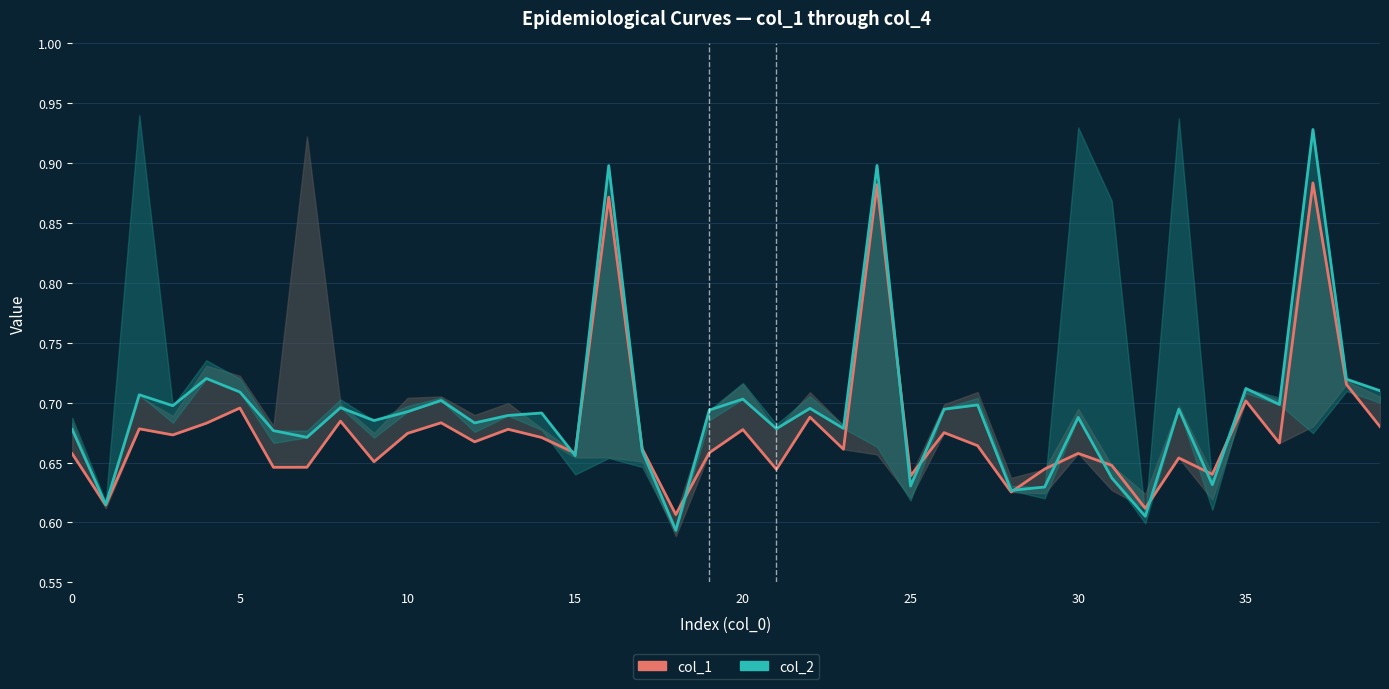

What is the maximum value shown in the chart?

0.9